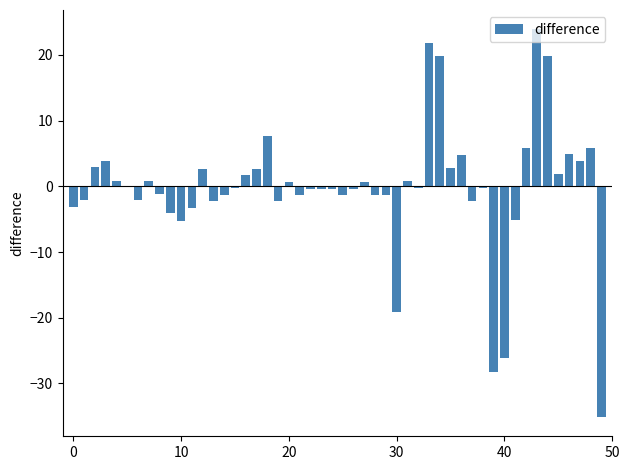

What is the sum of all values?

-9.4